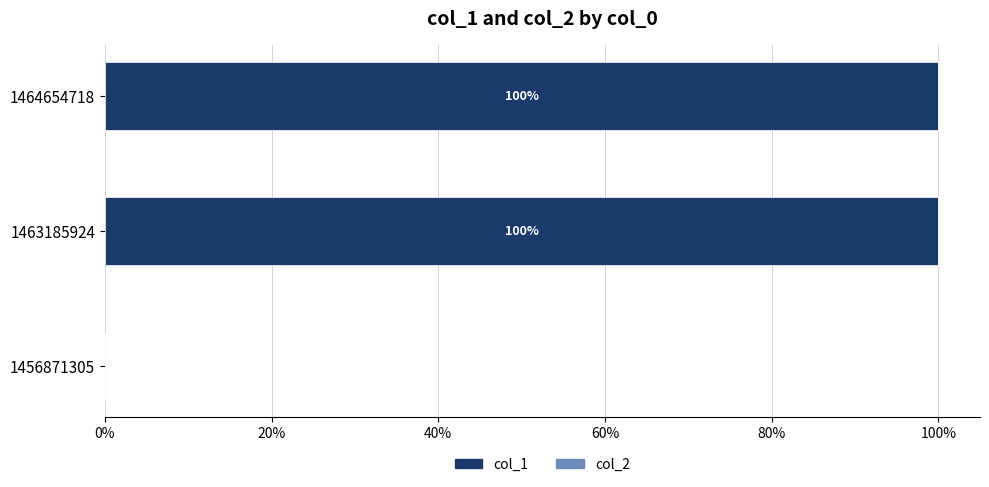

Which has a higher value, 1464654718 or 1456871305?

1464654718